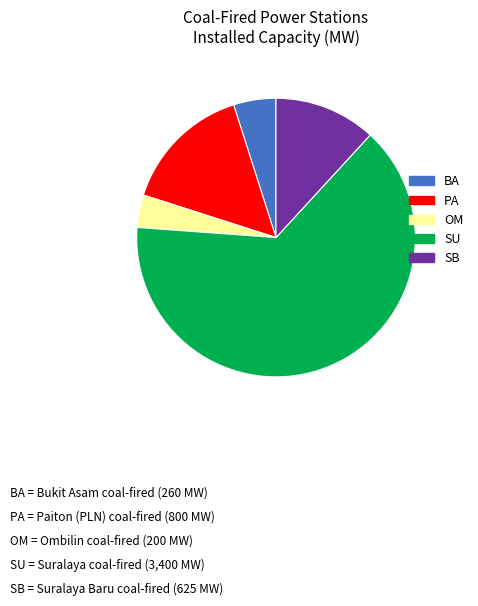

How many slices are in this pie chart?

5